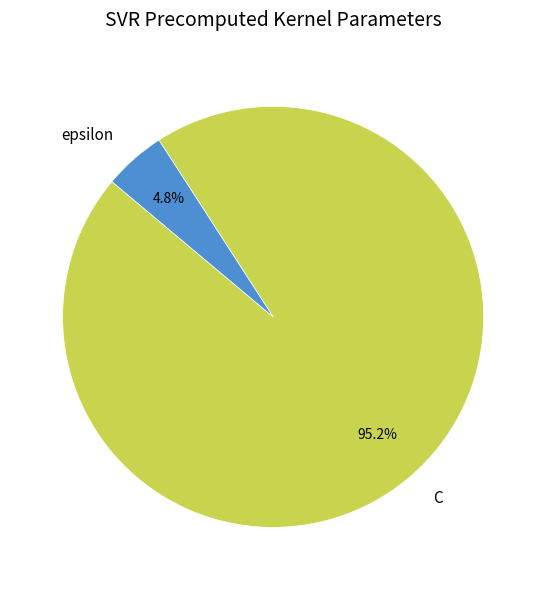

How many slices are in this pie chart?

2